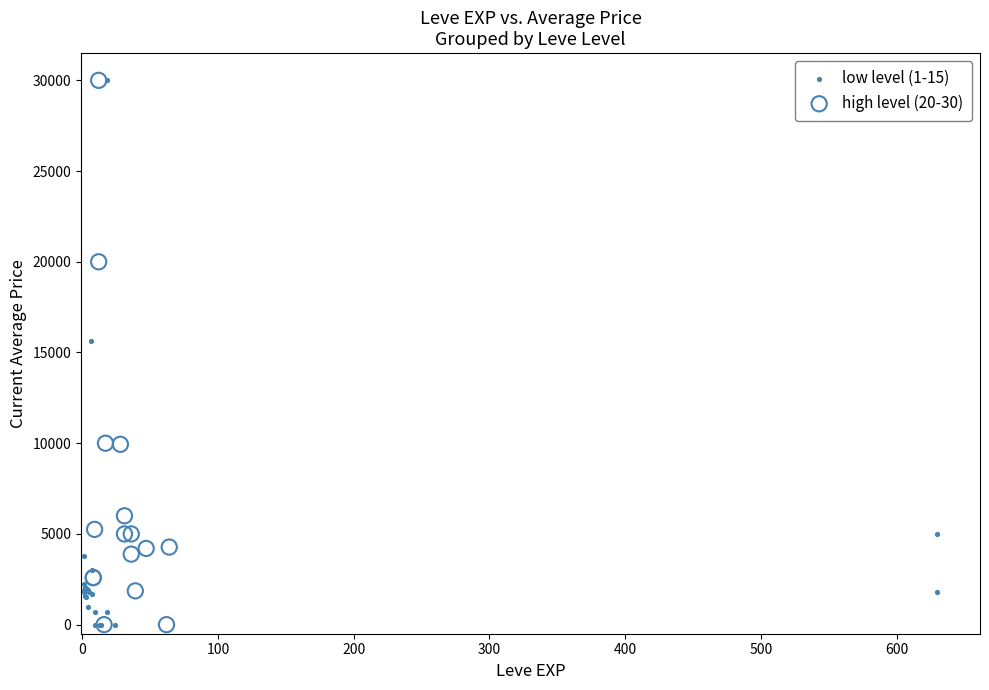

What are all the series names shown in the legend?

low level (1-15), high level (20-30)